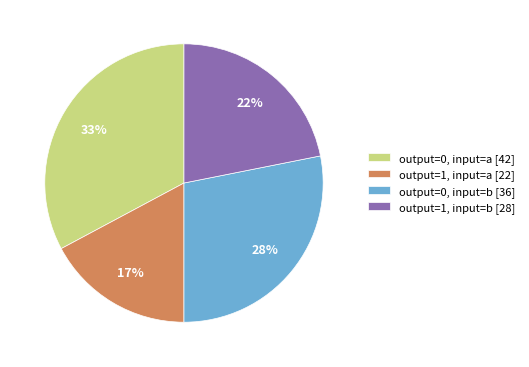

Rank the categories by value from highest to lowest.

output=0, input=a [42], output=0, input=b [36], output=1, input=b [28], output=1, input=a [22]